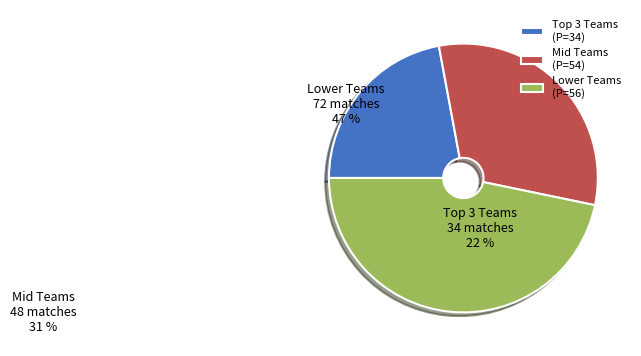

Is it true that Mid Teams (P=54) is 31% of the pie?

True